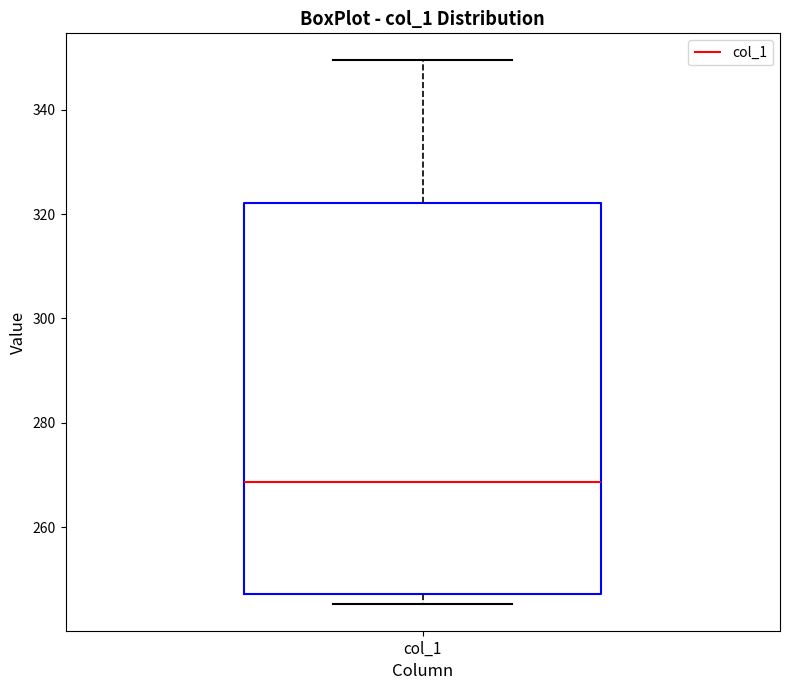

Where does the median line of the box for col_1 sit on the y-axis? The values are not printed on the chart, so give them approximately, as read against the axis.

268